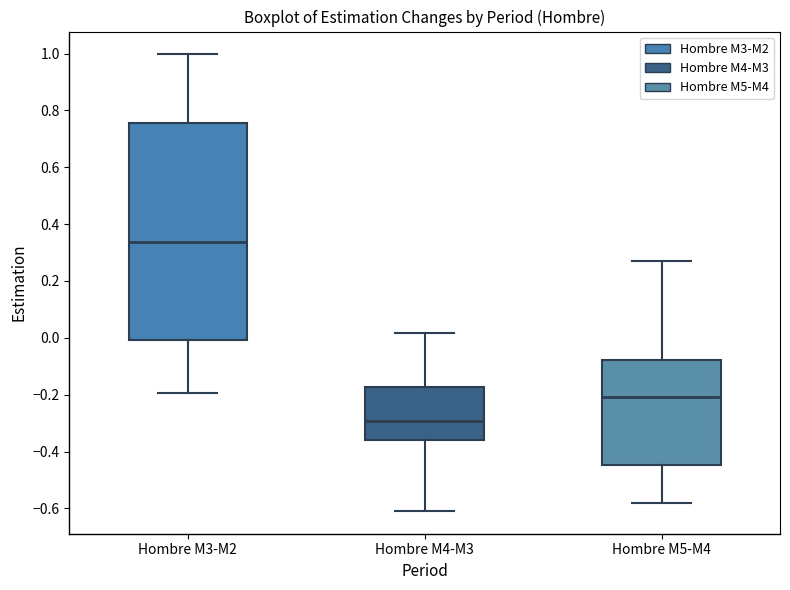

Which box's median line is the lowest?

Hombre M4-M3